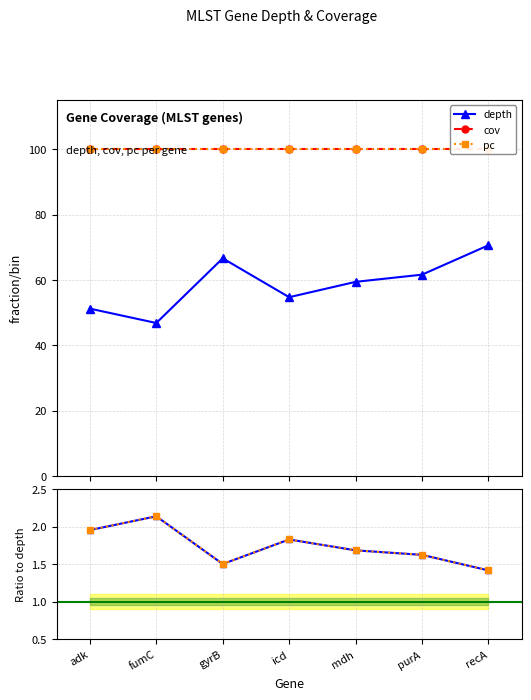

Does the chart display data point markers on the line(s)?

Yes